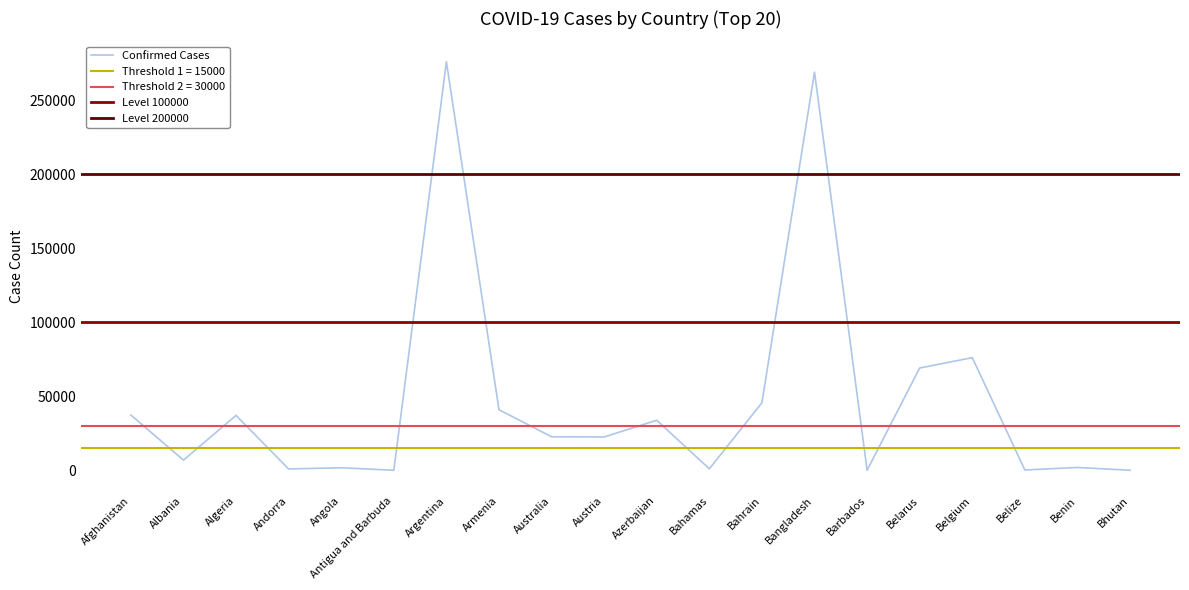

At which category is the sum across all series the highest?

Argentina